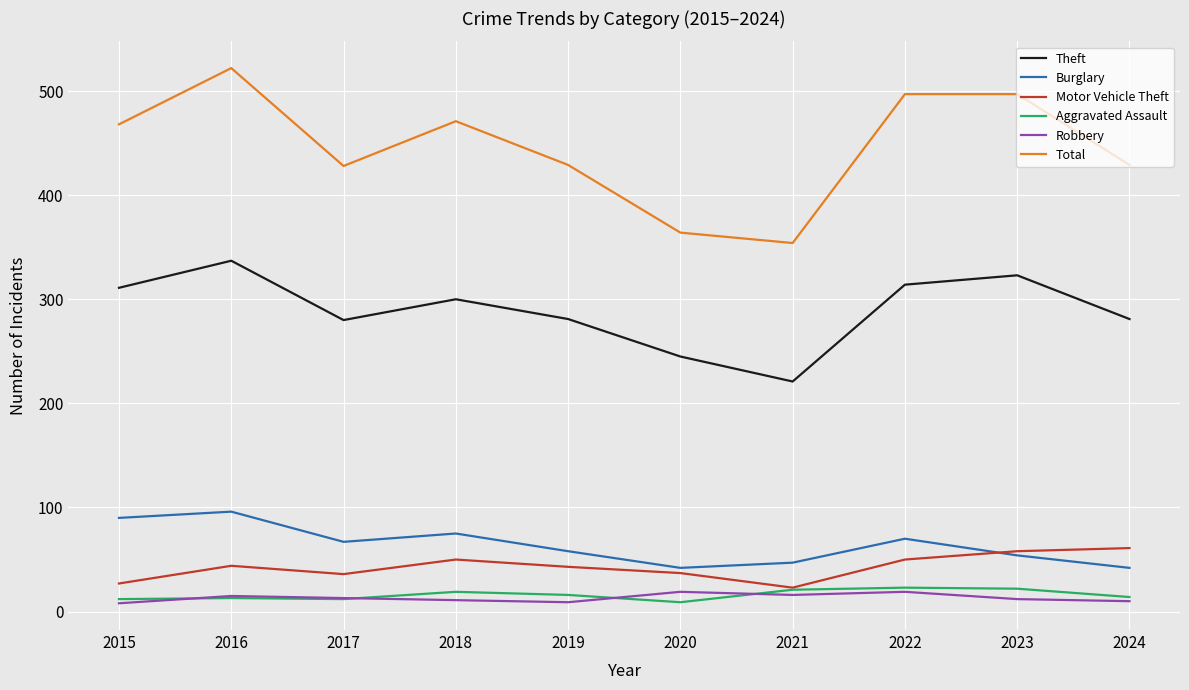

True or false: Total and Theft cross at least once.

False